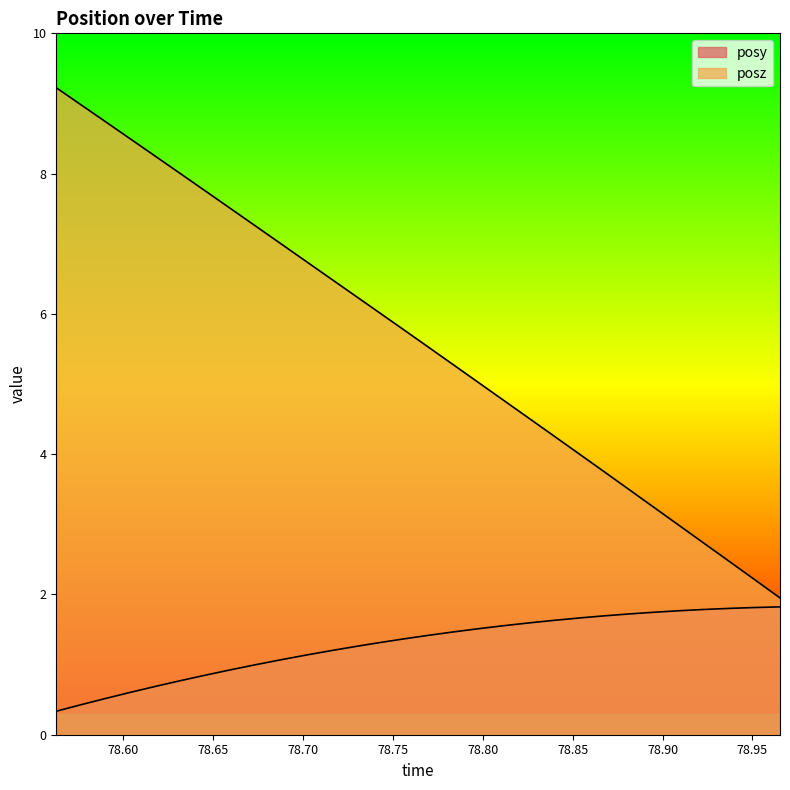

True or false: posz has more than 0 points higher than both neighbors.

False